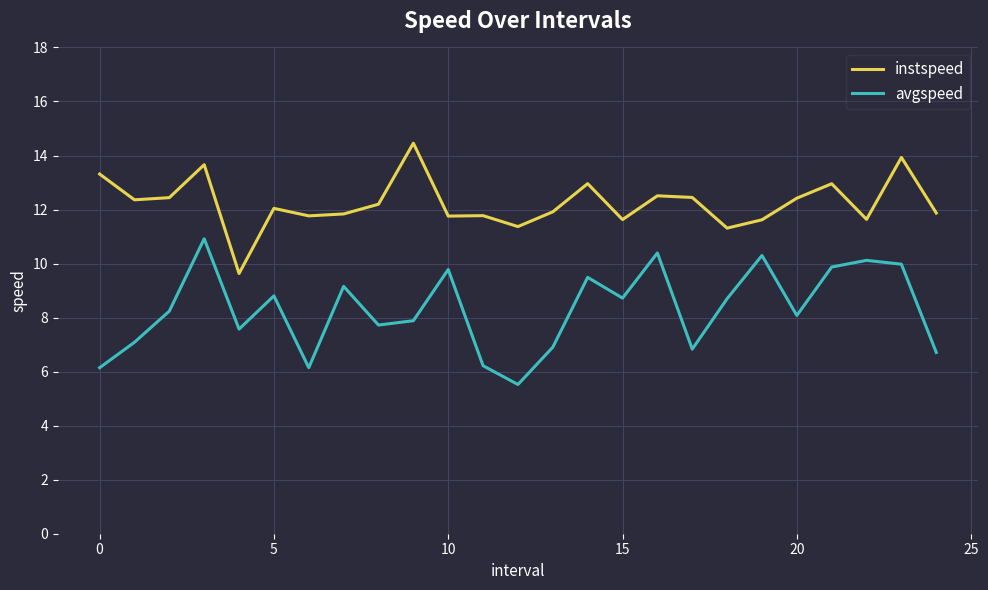

What is the sum of all instspeed values?

305.8